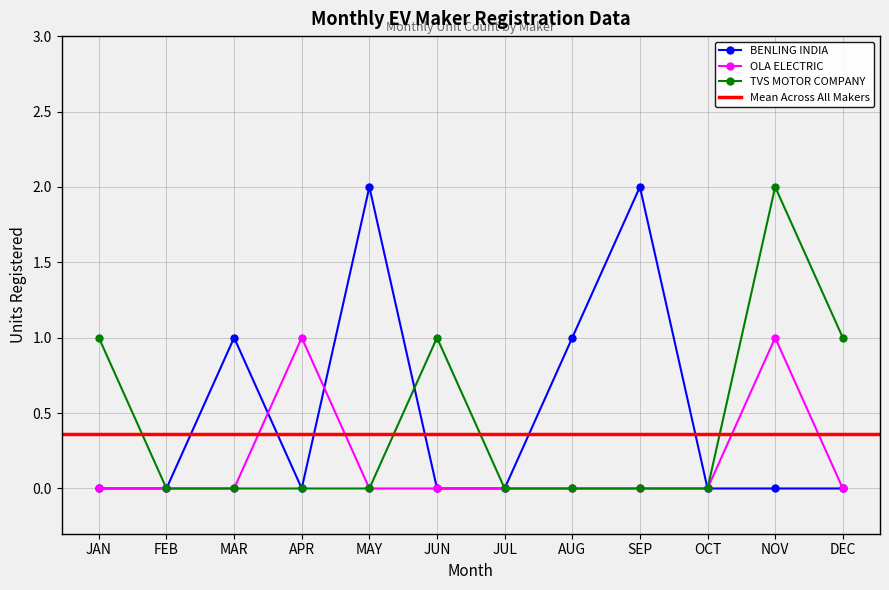

Rank the categories by BENLING INDIA ENERGY AND TECHNOLOGY PVT value from highest to lowest.

MAY, SEP, MAR, AUG, JAN, FEB, APR, JUN, JUL, OCT, NOV, DEC